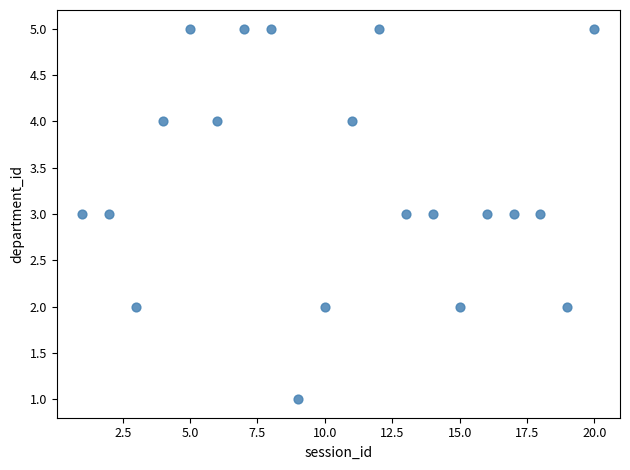

What is the range of X values (max minus min)?

19